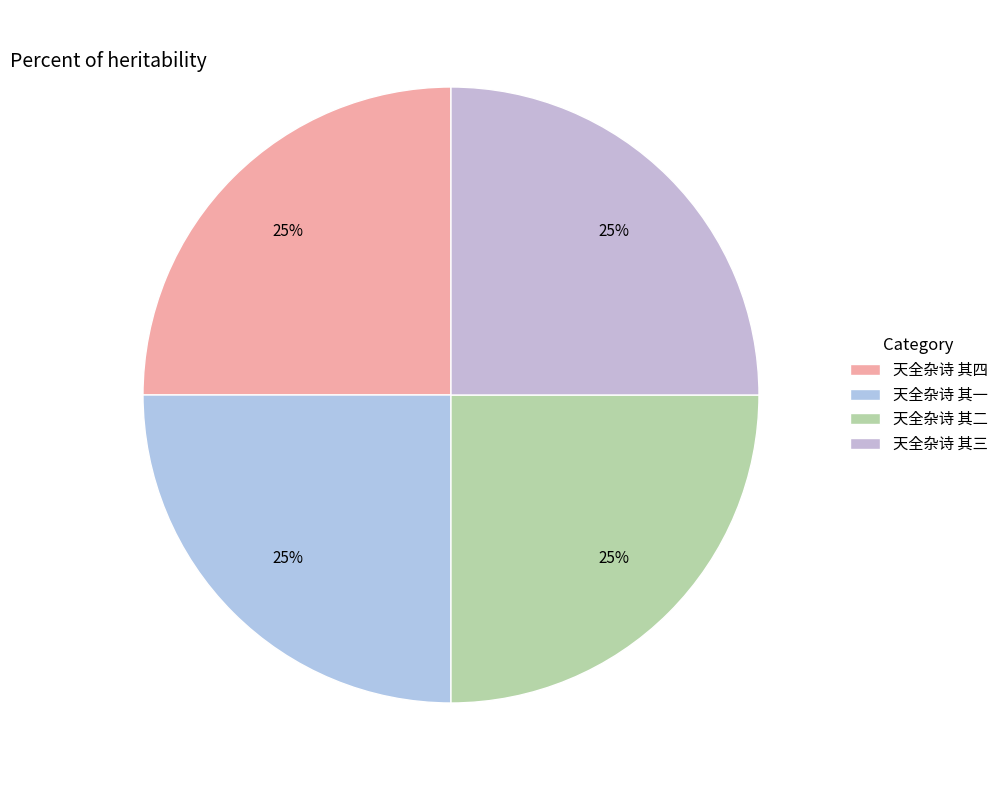

Does any single category account for the majority?

No